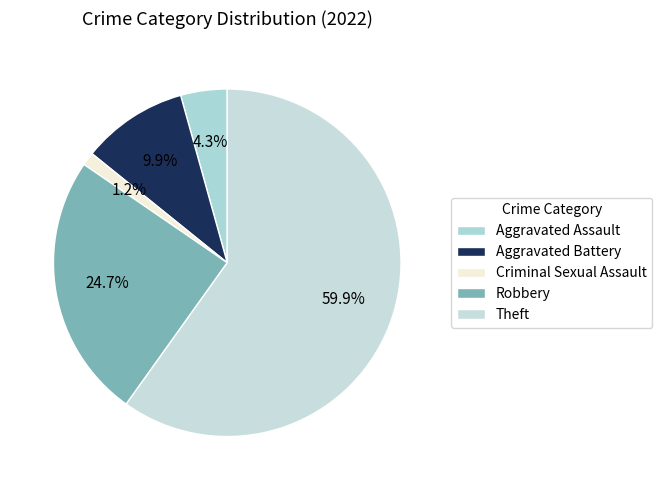

To the nearest percent, what is the difference between the largest and smallest slice percentages?

59%